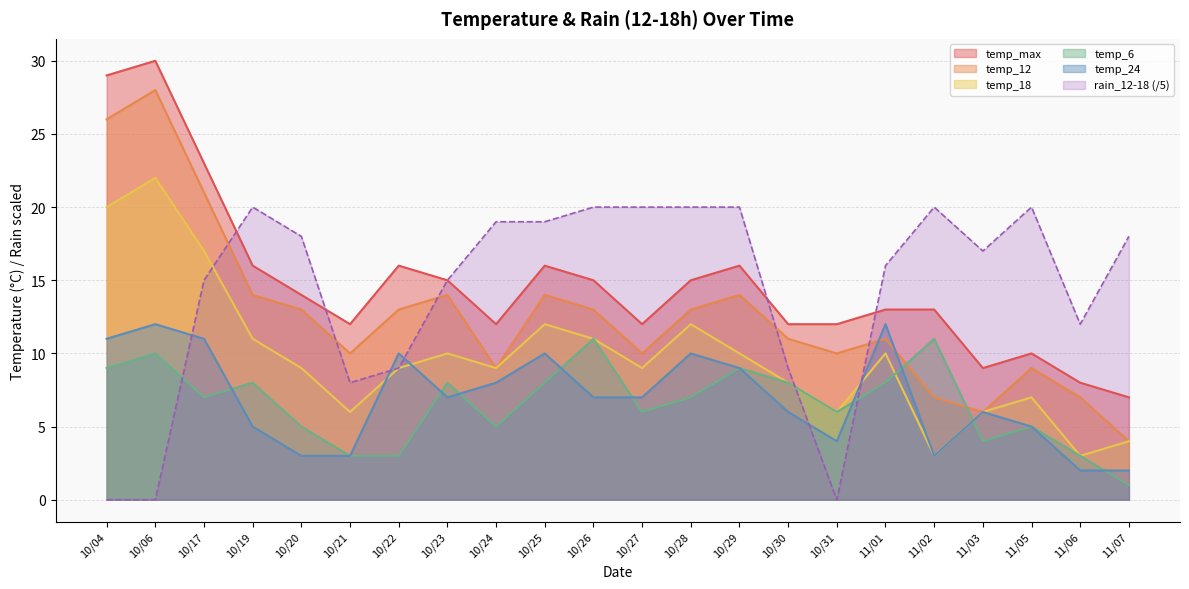

What is the difference between the highest and lowest values at 10/31?

12